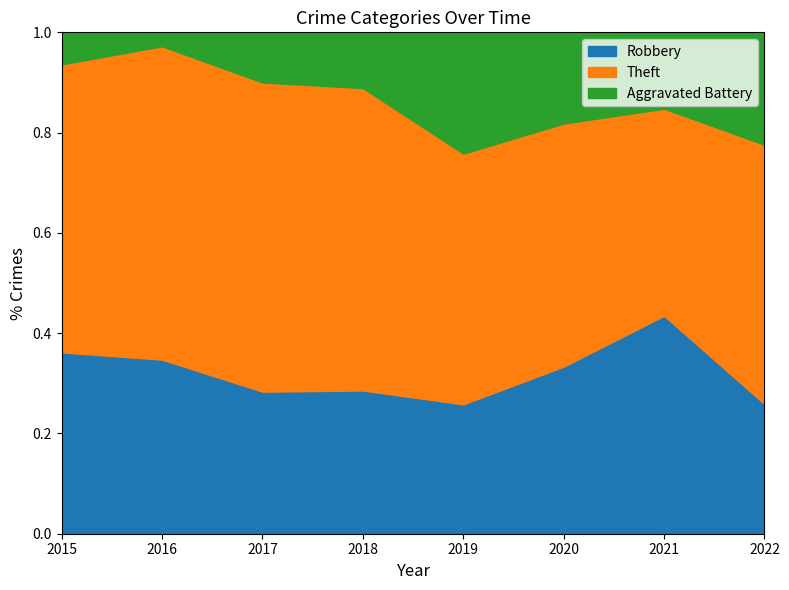

Which category has the highest value in the Robbery series?

2021